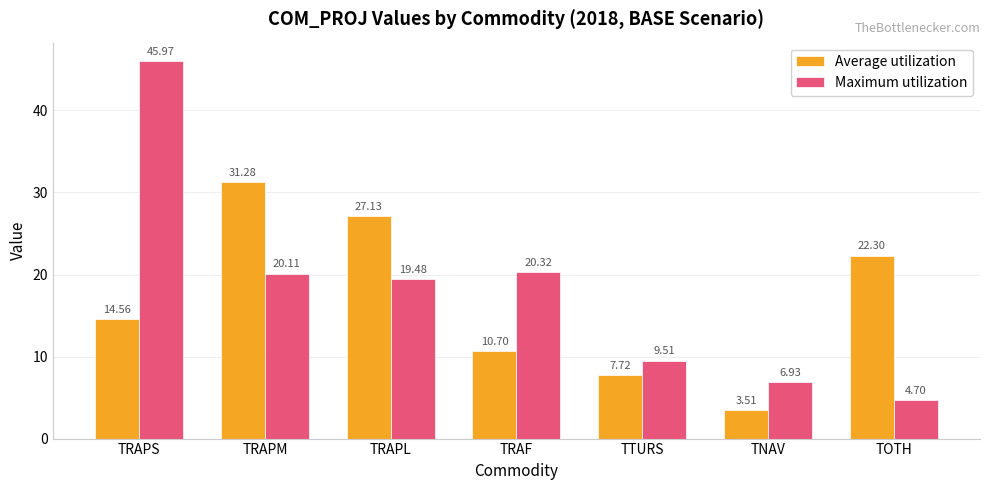

Reading left to right, what are all the values shown in this chart?

Average utilization: 14.6	31.3	27.1	10.7	7.7	3.5	22.3
Maximum utilization: 46.0	20.1	19.5	20.3	9.5	6.9	4.7